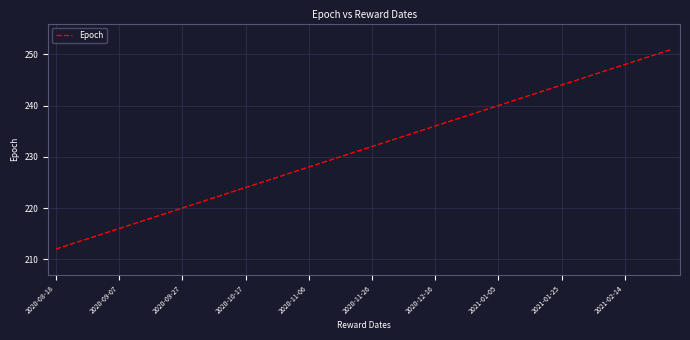

What is the difference between the maximum and minimum values?

39